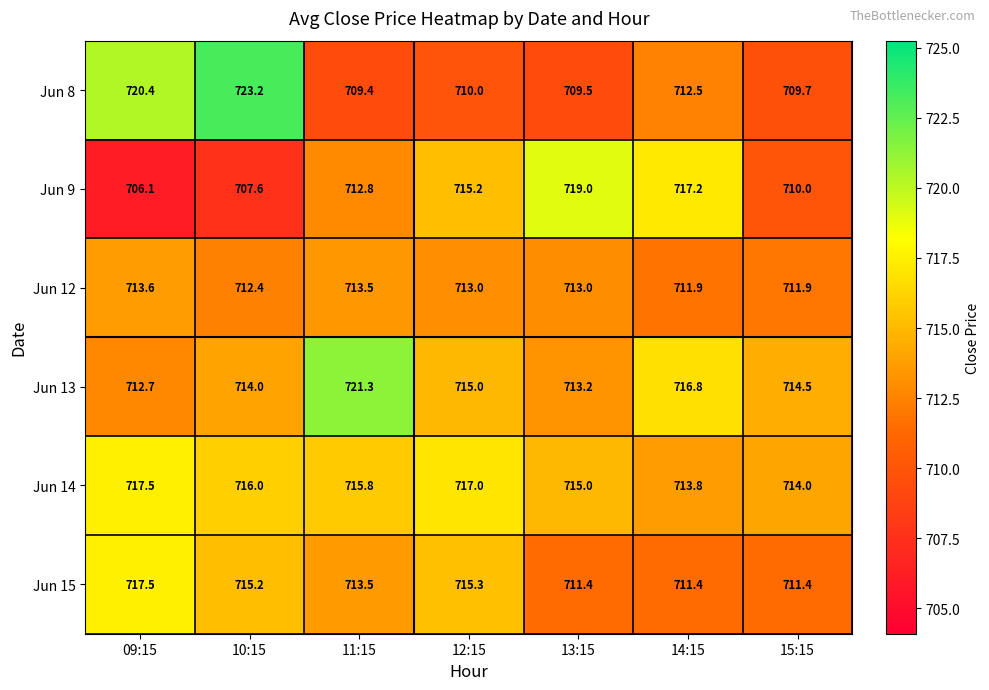

Which category has the lowest value across all series?

09:15